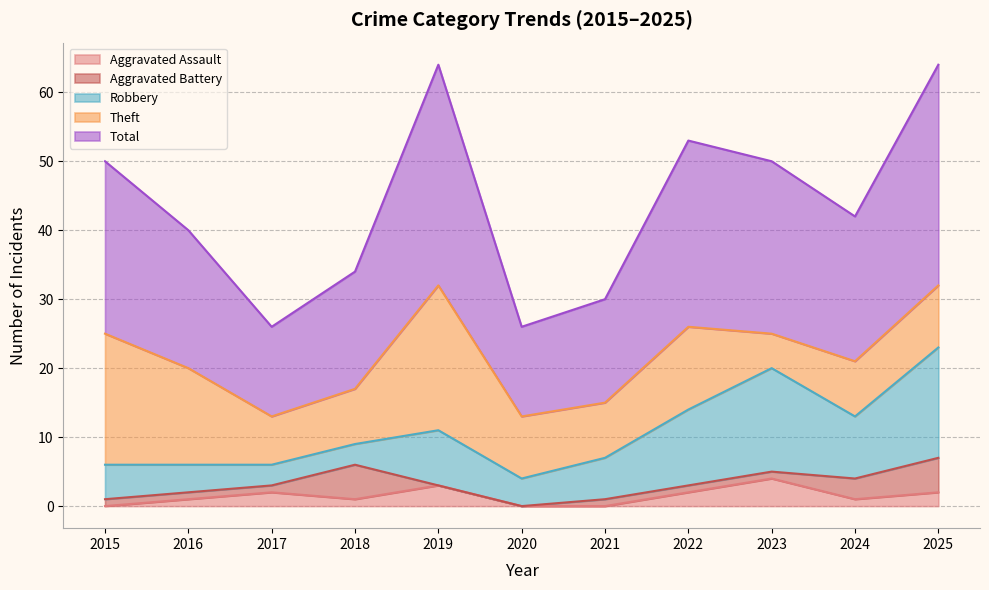

In Total, how many points are higher than both neighbors (excluding endpoints)?

2